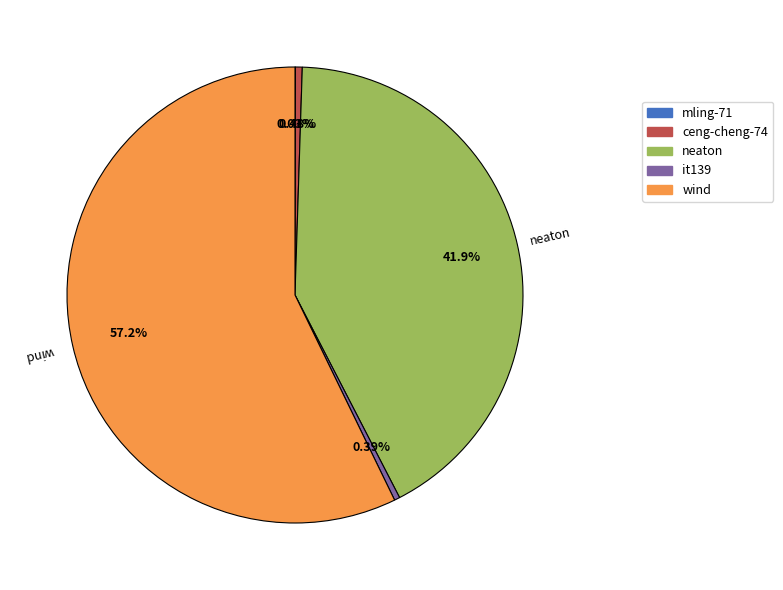

Which slice represents more than half of the pie?

wind